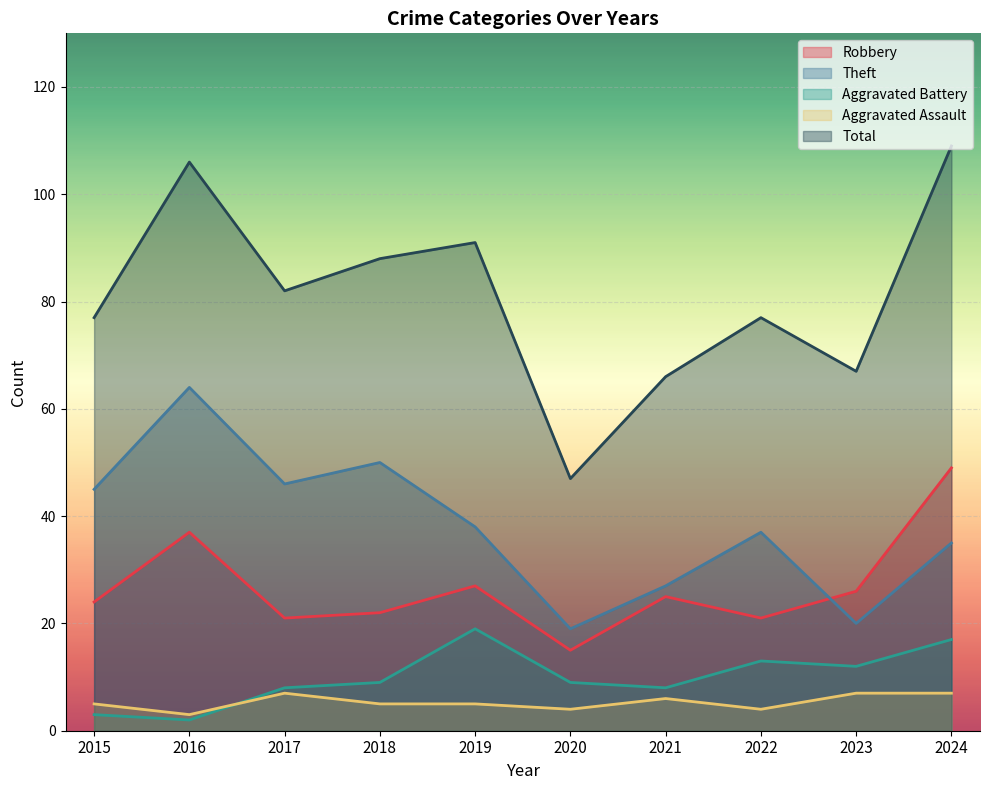

Reading right to left, what are all the values shown in this chart?

Robbery: 49	26	21	25	15	27	22	21	37	24
Theft: 35	20	37	27	19	38	50	46	64	45
Aggravated Battery: 17	12	13	8	9	19	9	8	2	3
Aggravated Assault: 7	7	4	6	4	5	5	7	3	5
Total: 109	67	77	66	47	91	88	82	106	77